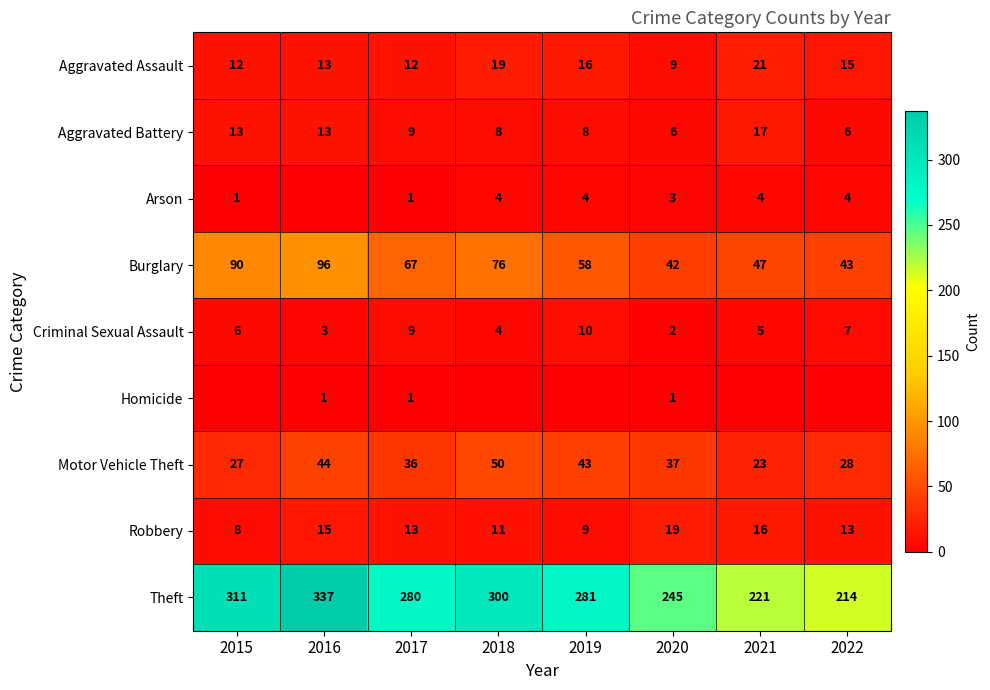

What is the total value across all series at 2022?

330